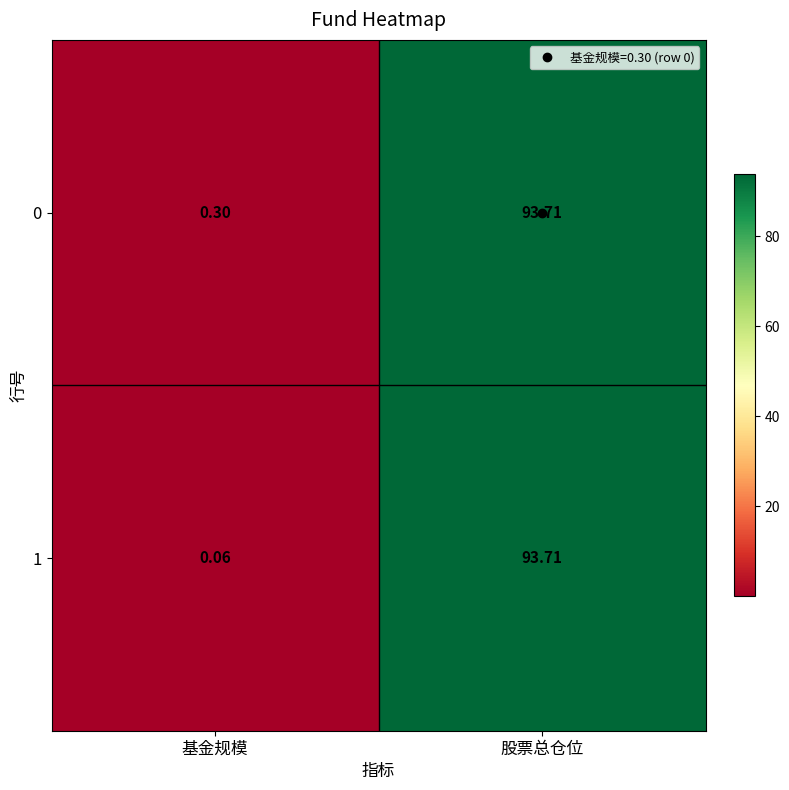

Between 基金规模 and 股票总仓位, which series saw the biggest shift?

1